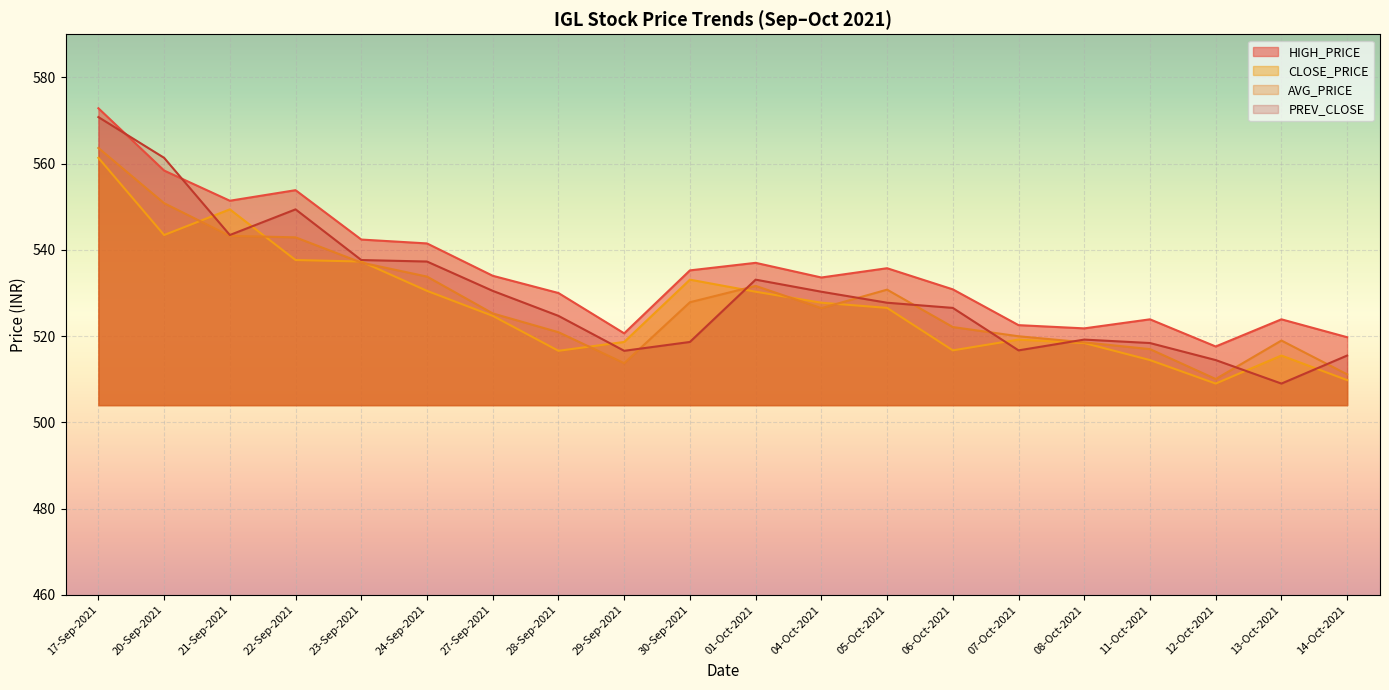

Rank the series by their average value, from lowest to highest.

CLOSE_PRICE, AVG_PRICE, PREV_CLOSE, HIGH_PRICE